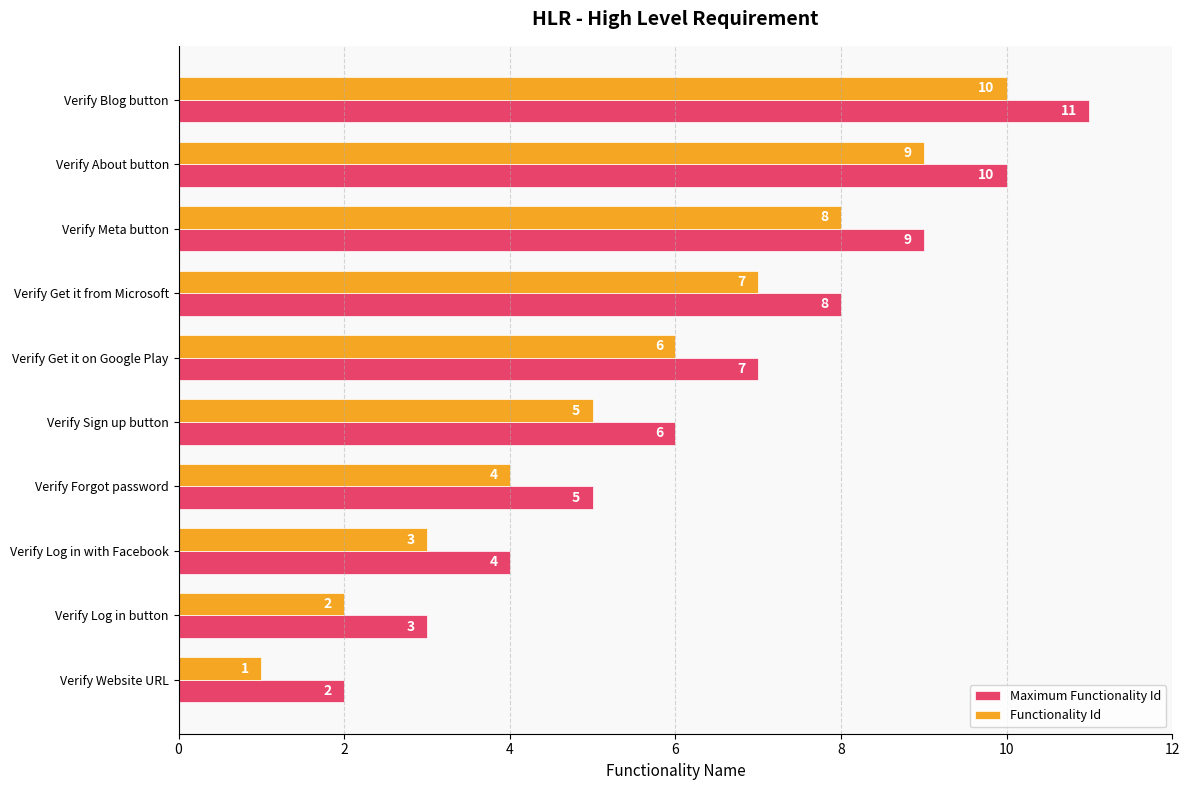

True or false: Maximum Functionality Id has a value of 2 at Verify Meta button.

False